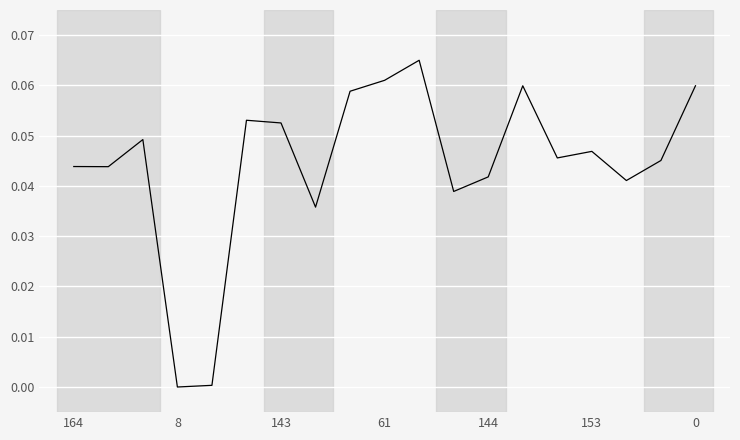

Does the chart have visible grid lines?

Yes